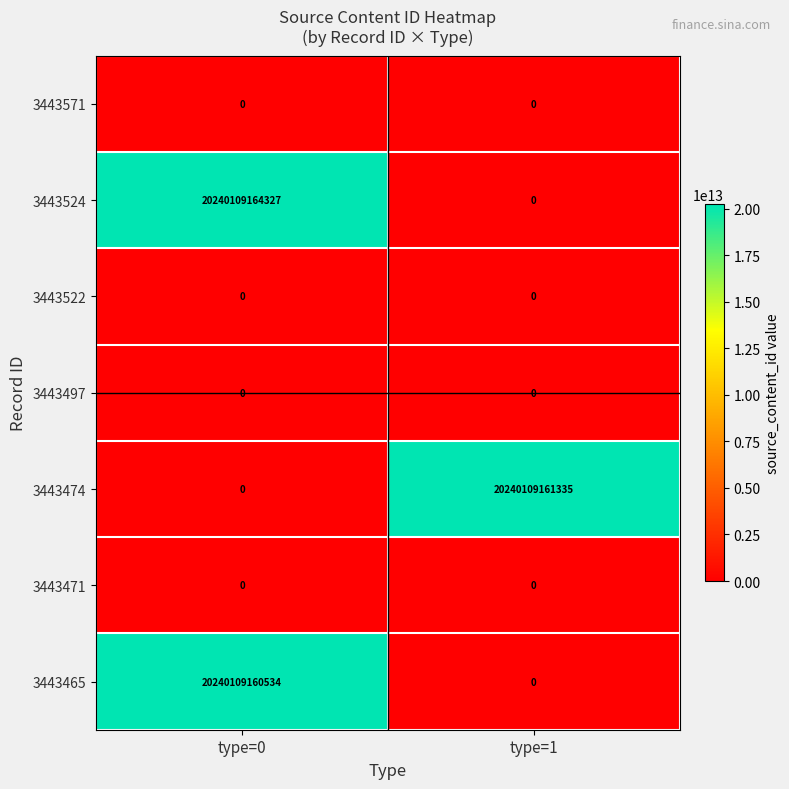

At which category is the sum across all series the highest?

type=0